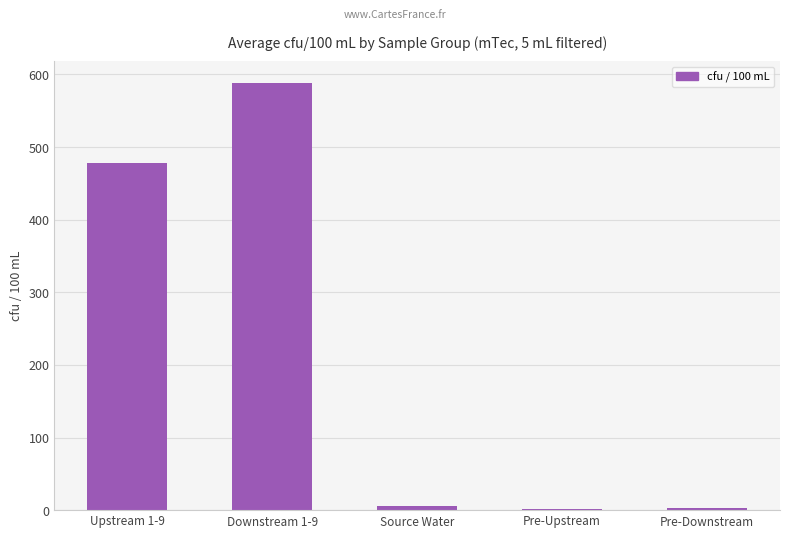

Is it true that the value at Downstream 1-9 is 204.4?

False